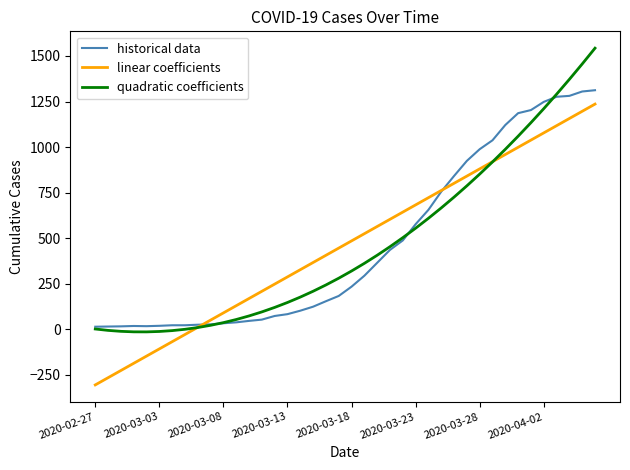

True or false: historical data and quadratic coefficients cross at least once.

True